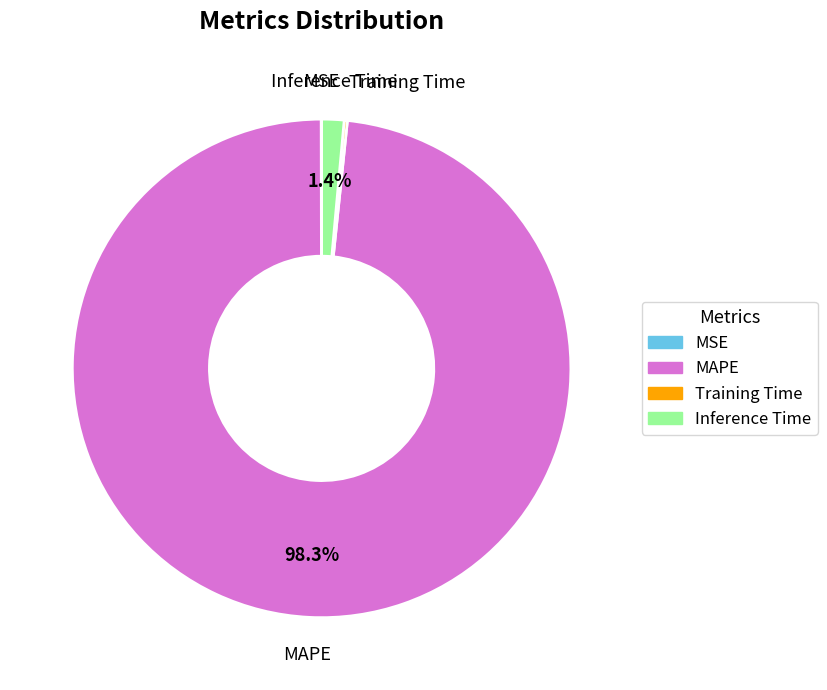

What is the largest slice in the pie chart?

MAPE